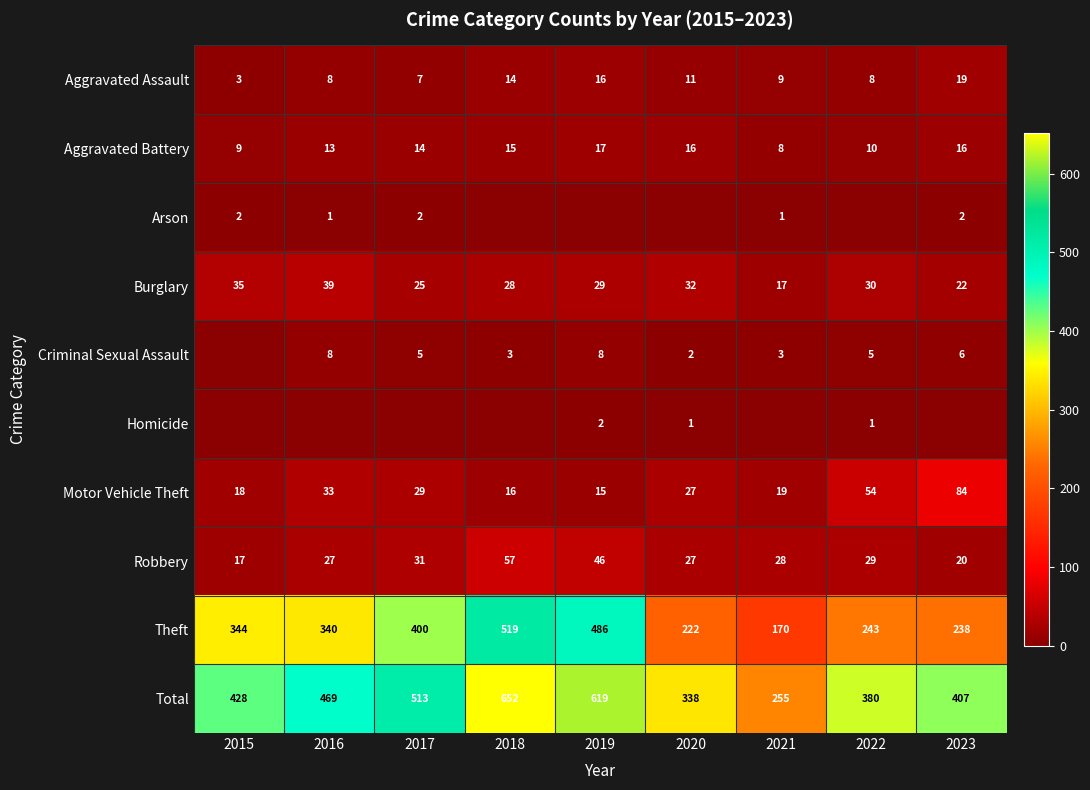

Is the value of Aggravated Assault at 2016 greater than the value of Motor Vehicle Theft at 2017?

No